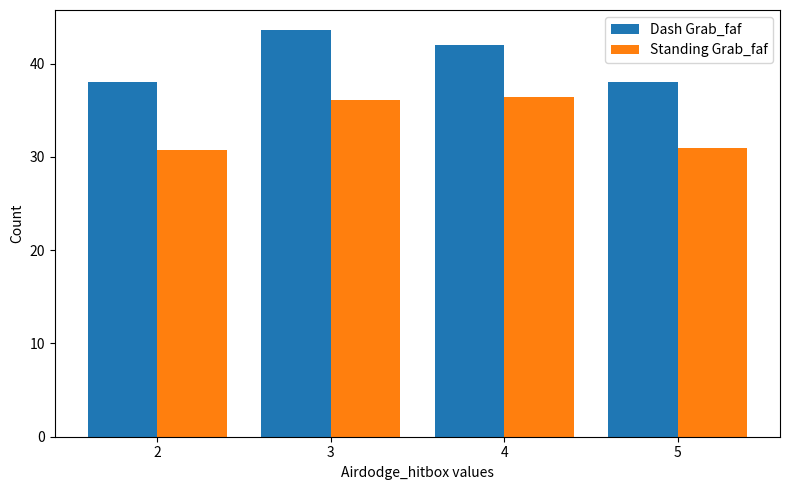

At 4, list the series in order from smallest to largest.

Standing Grab_faf, Dash Grab_faf